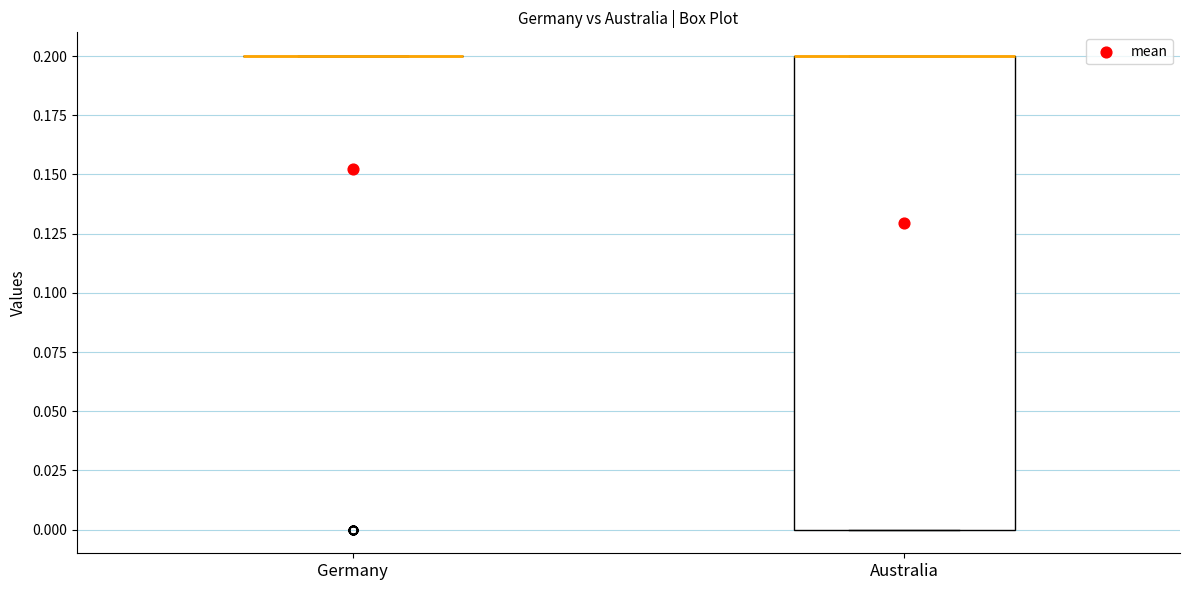

Reading left to right, transcribe this box plot: for each box, give where its median line is, the range the box spans, and where its two whiskers end, as read against the y-axis. The values are not printed on the chart, so give them approximately, as read against the axis.

Germany: box collapsed to a line at 0.2, whiskers 0.2 to 0.2
Australia: median 0.2 (drawn on the box's upper edge), box 0.0 to 0.2, whiskers 0.0 to 0.2